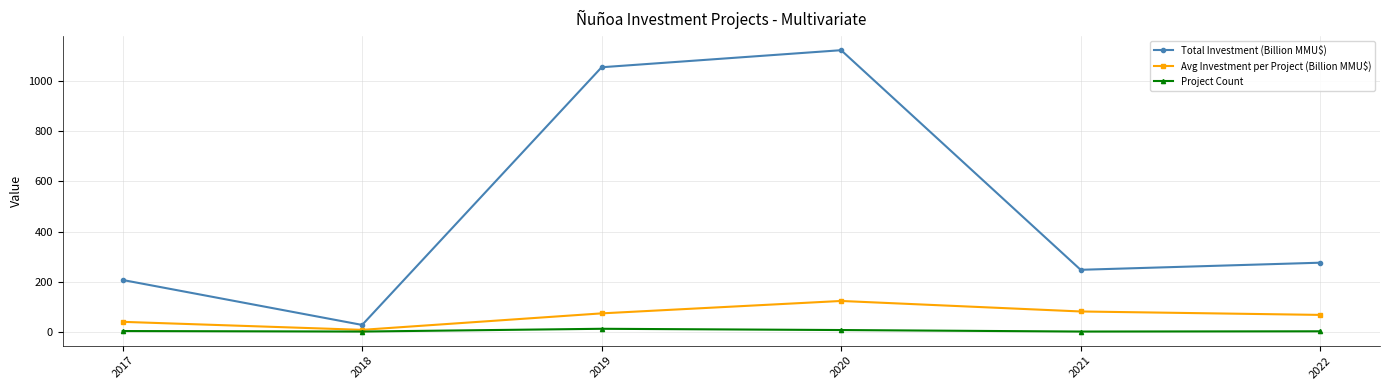

List the series in order of their peak value, highest first.

Total Investment (Billion MMU$), Avg Investment per Project (Billion MMU$), Project Count